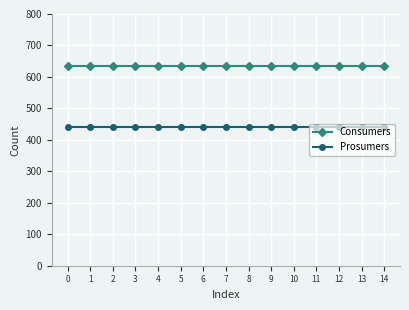

What is the value of the Consumers point at the 11th from the left?

635